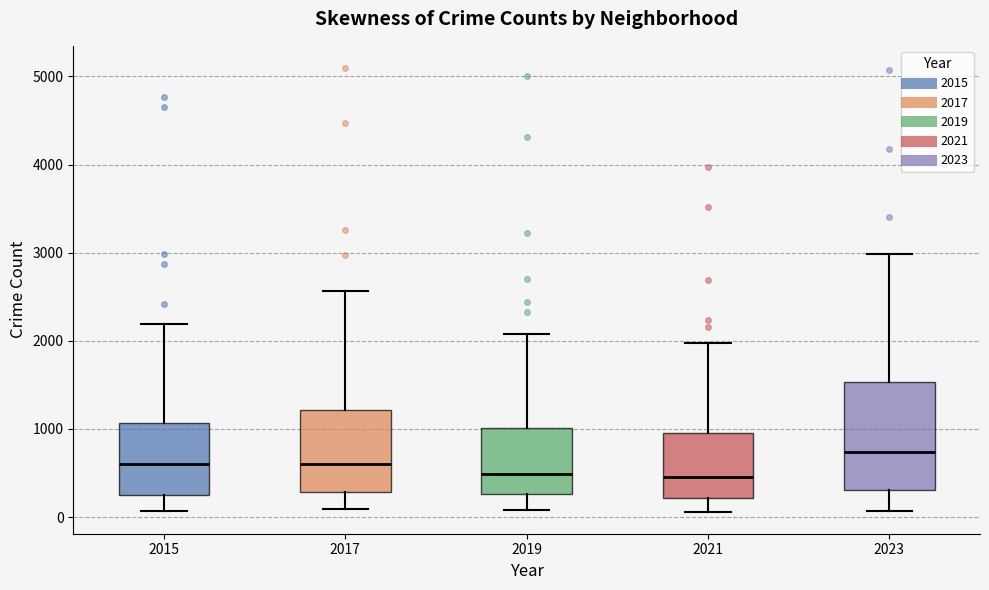

Where is the lower edge of the box at x = 2019 on the y-axis? The values are not printed on the chart, so give them approximately, as read against the axis.

300